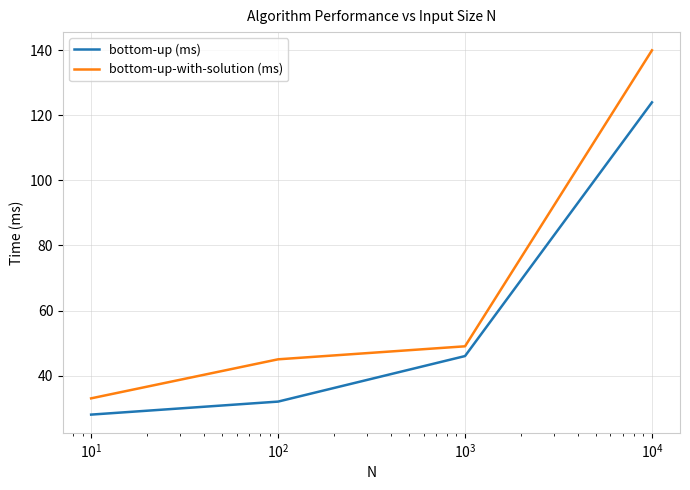

What is the maximum value shown in the chart?

140